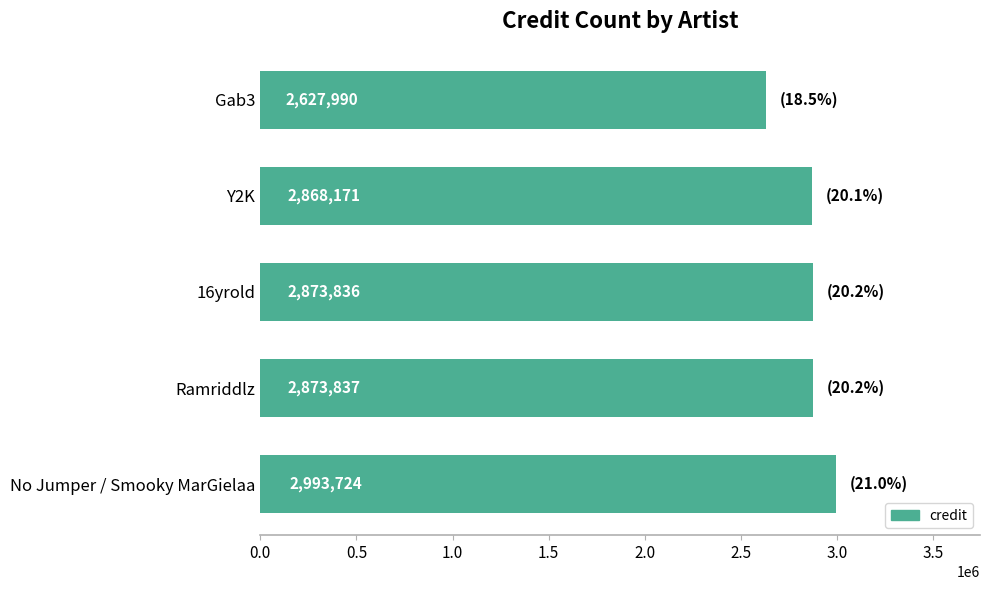

Is it true that the value at No Jumper / Smooky MarGielaa is 644449?

False